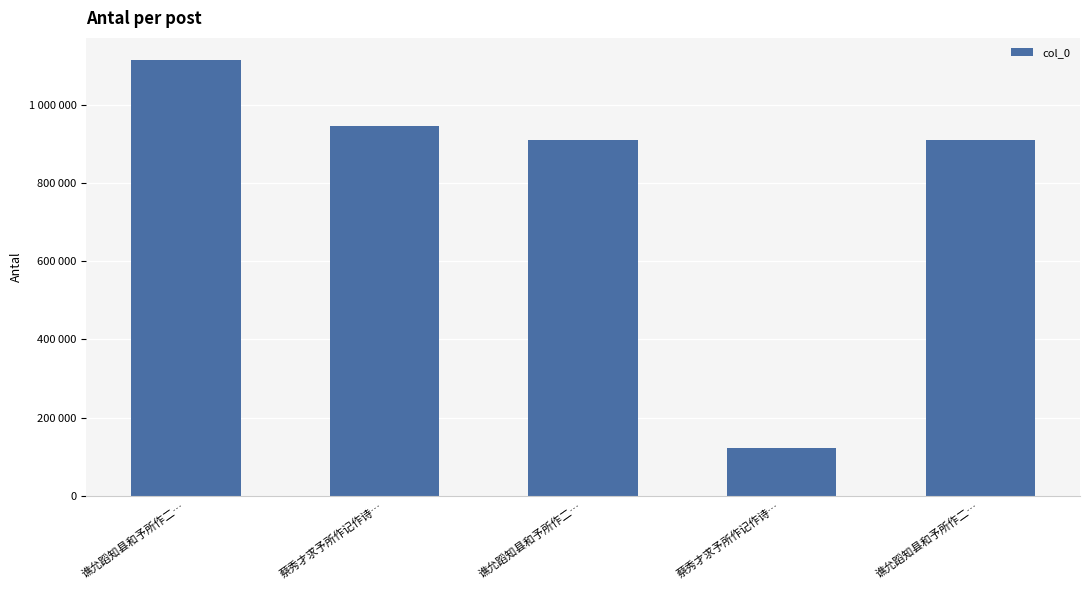

Are the bars horizontal?

No